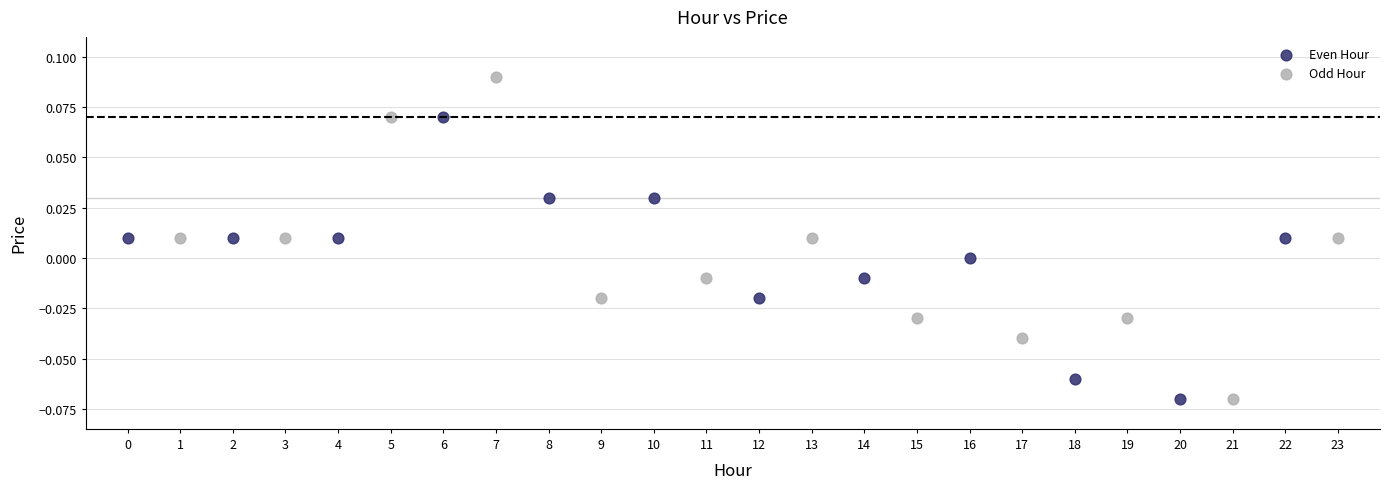

Which series has the largest Y range (max minus min)?

Odd Hour